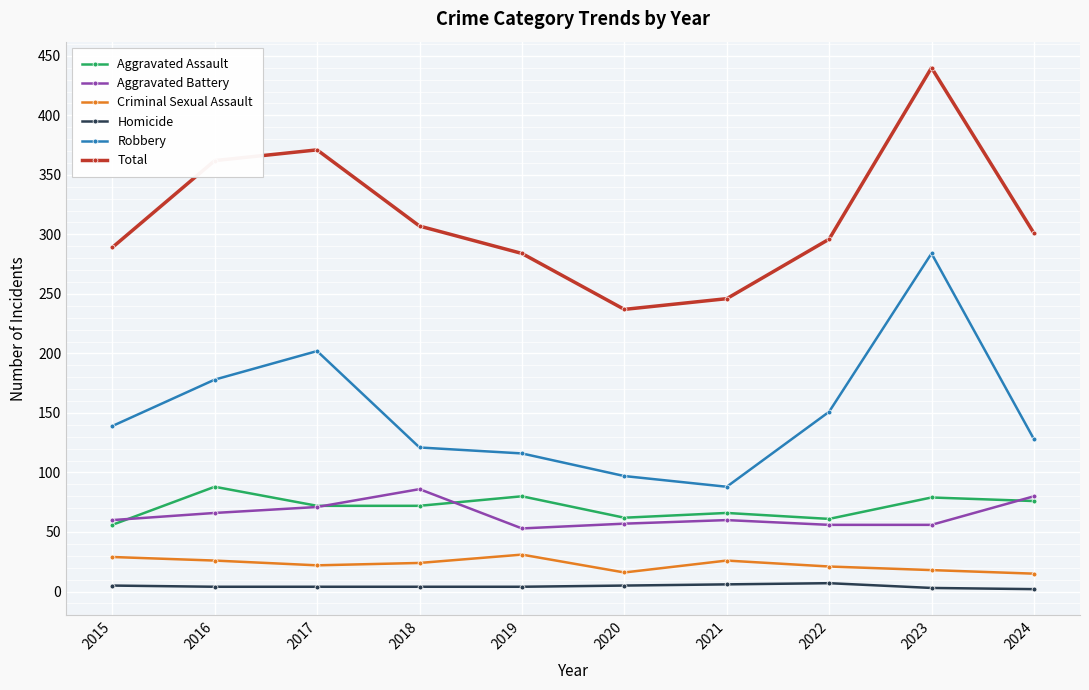

At 2023, list the series in order from largest to smallest.

Total, Robbery, Aggravated Assault, Aggravated Battery, Criminal Sexual Assault, Homicide